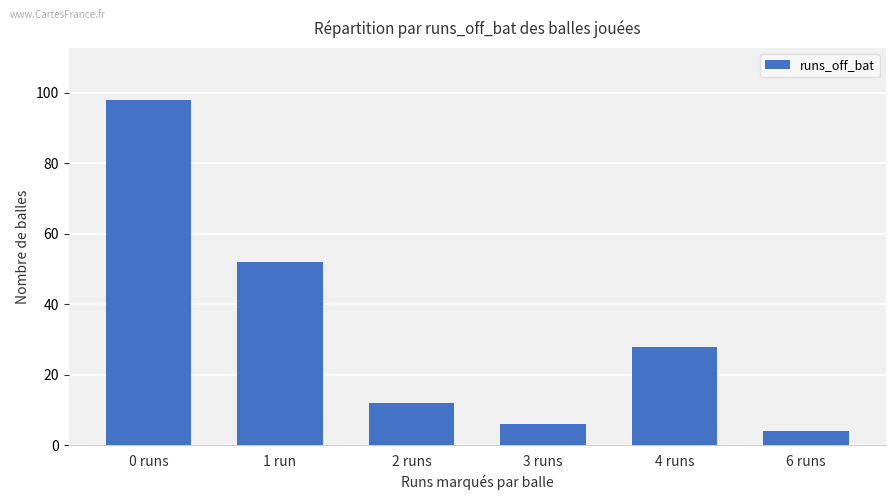

What is the difference between the second highest and minimum values?

48